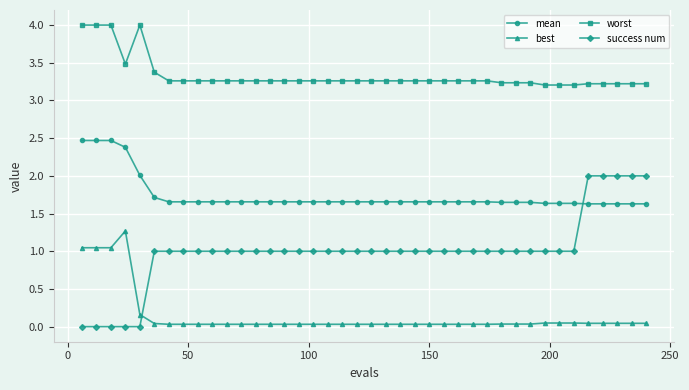

Rank the series by their maximum value, from lowest to highest.

best, success num, mean, worst